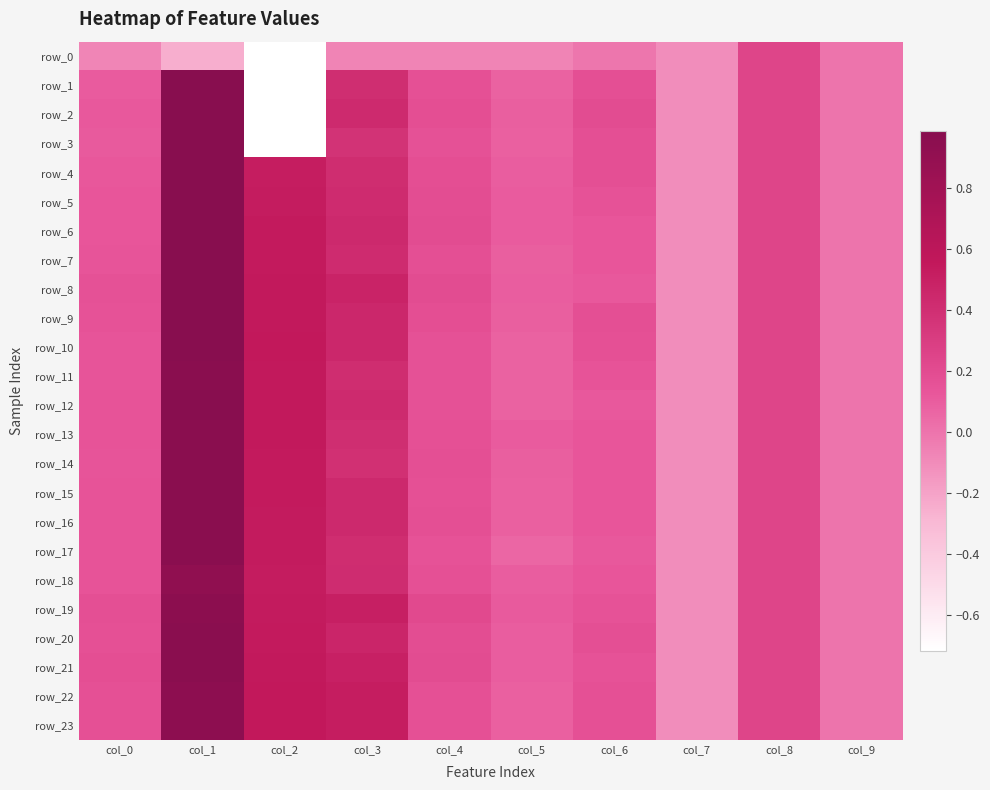

Rank the series at col_8 from lowest to highest value.

row_0, row_1, row_2, row_3, row_4, row_5, row_6, row_7, row_8, row_9, row_10, row_11, row_12, row_13, row_14, row_15, row_16, row_17, row_18, row_19, row_20, row_21, row_22, row_23